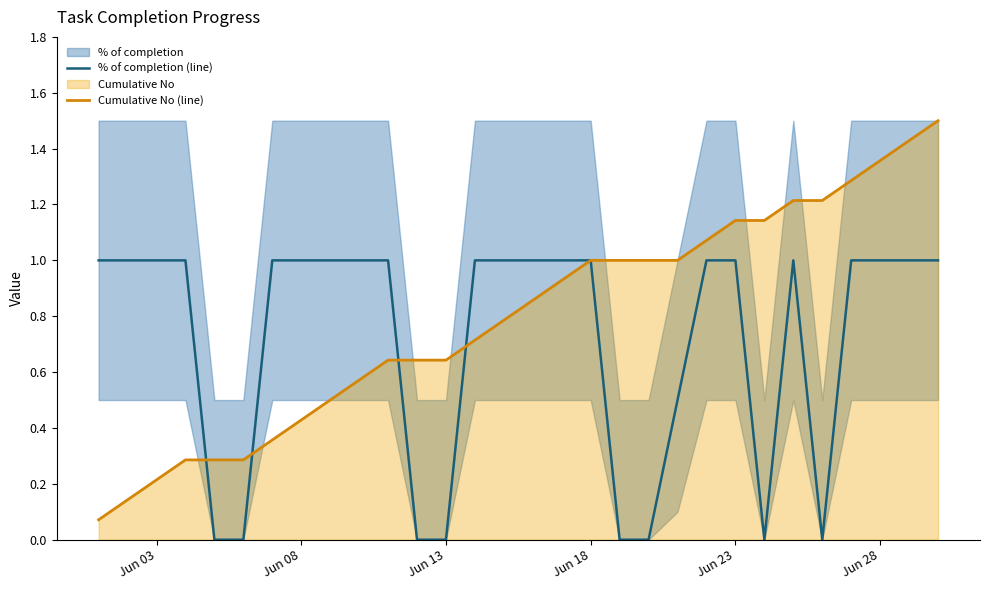

The value of % of completion (line) at Jun 18 is 1.0. True or false?

True